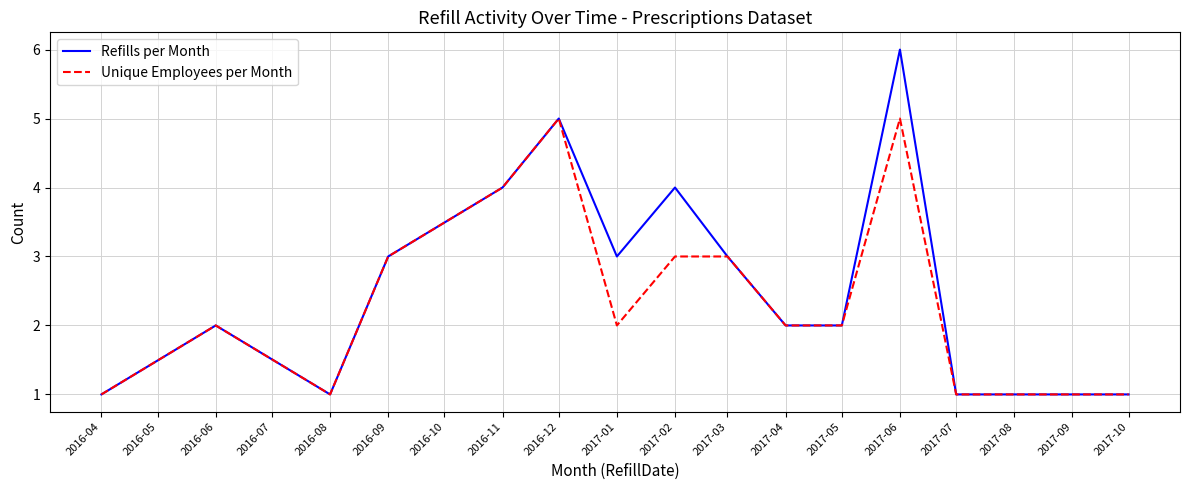

Rank the series by their average value, from highest to lowest.

Refills per Month, Unique Employees per Month